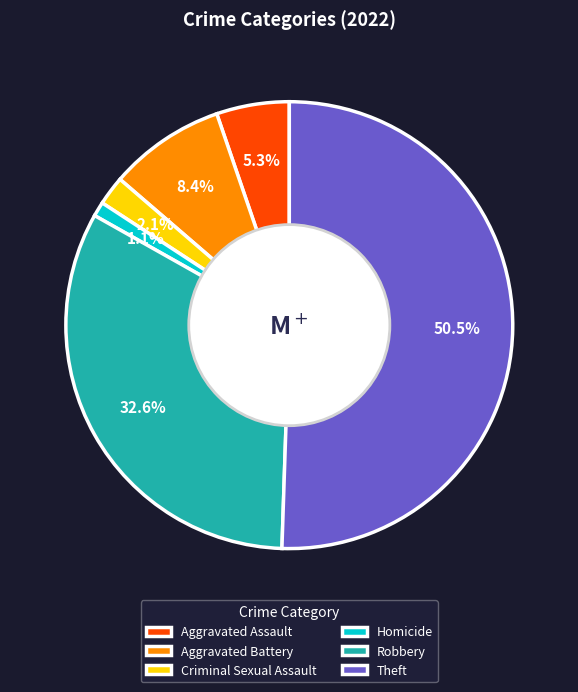

Rank the categories by value from highest to lowest.

Theft, Robbery, Aggravated Battery, Aggravated Assault, Criminal Sexual Assault, Homicide